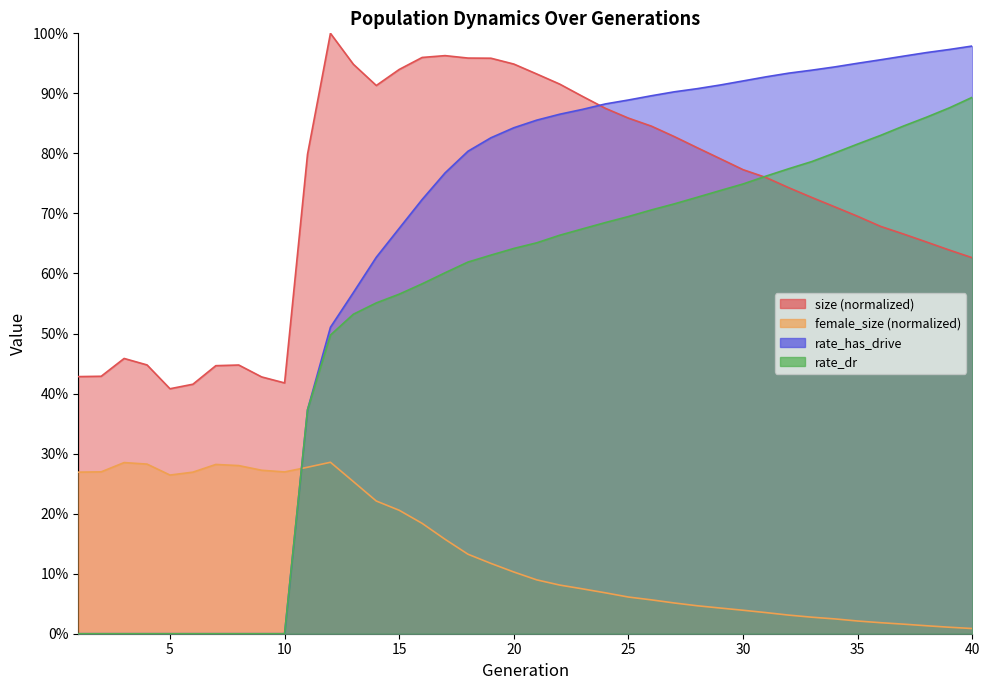

At which category is the sum across all series the highest?

20